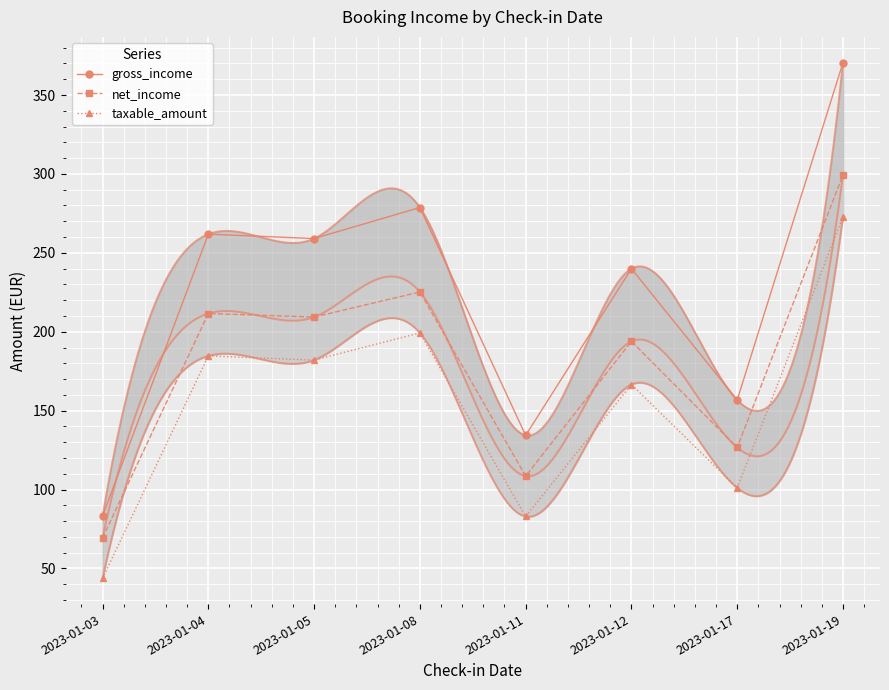

Between 2023-01-11 and 2023-01-12, which series saw the biggest shift?

gross_income